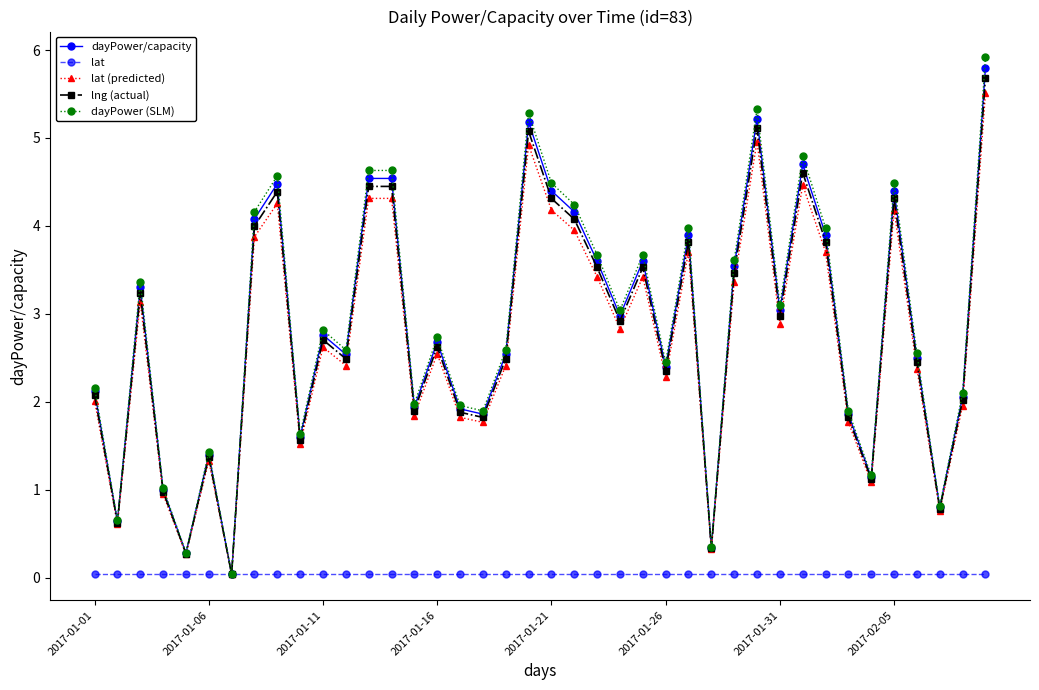

Which series has the largest total across all categories?

dayPower (SLM)